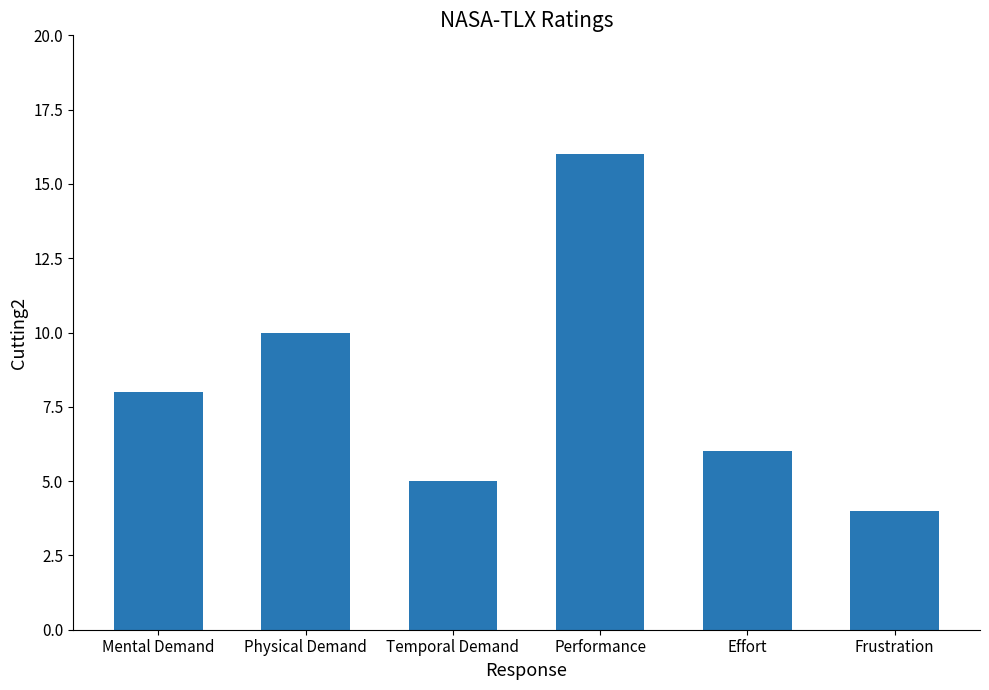

Reading left to right, extract all data points from this chart.

8	10	5	16	6	4